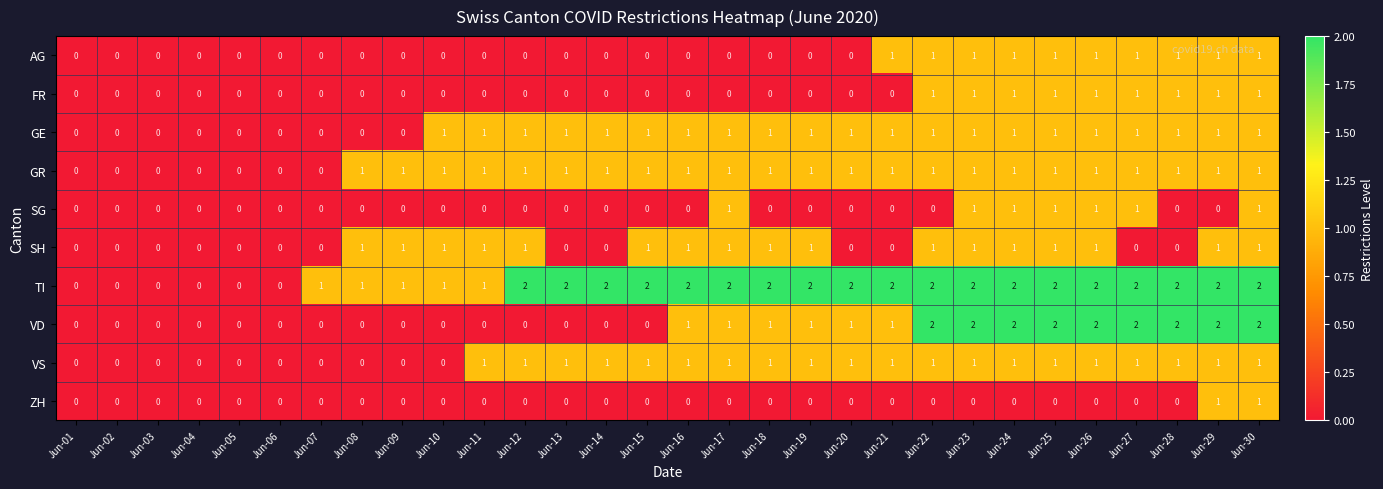

Count the FR values in the range 0 to 1.

30